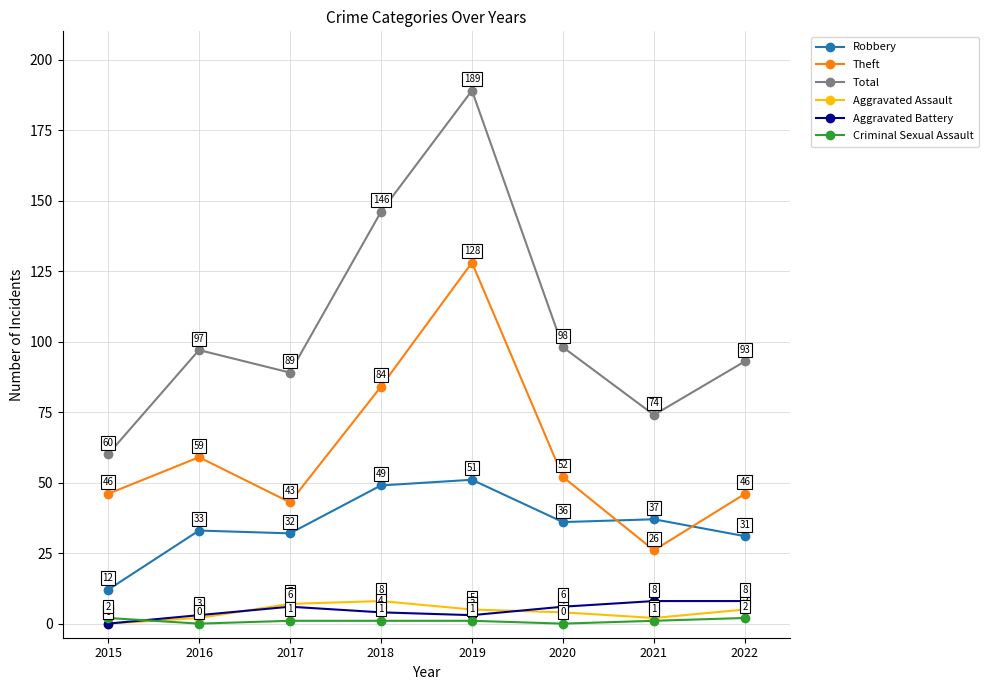

True or false: Theft and Aggravated Assault cross at least once.

False